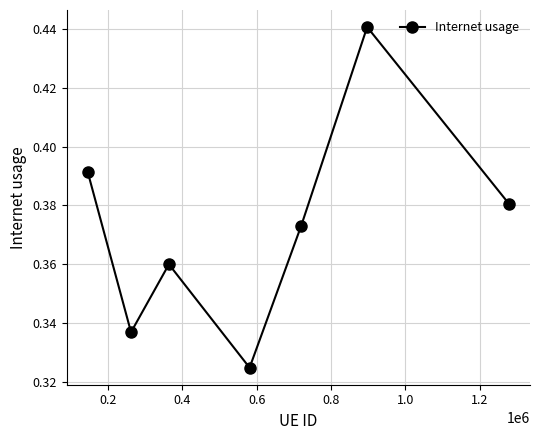

Count the values in the range 0 to 1.

7